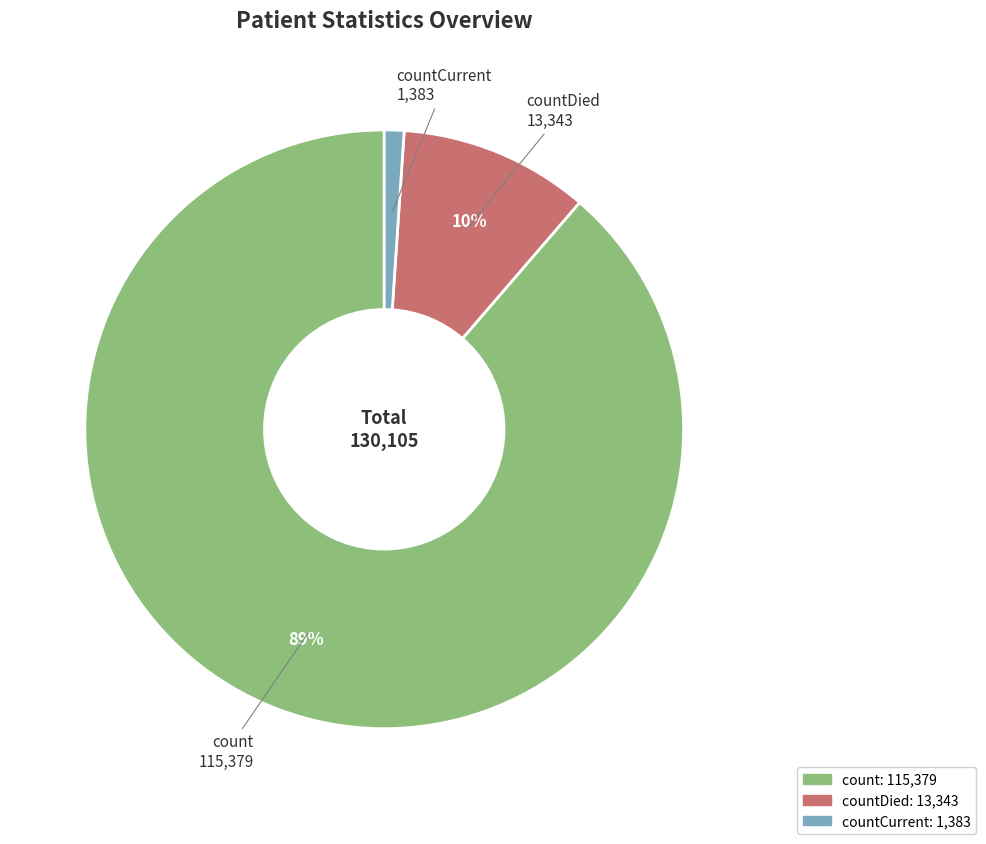

Which slice represents more than half of the pie?

count